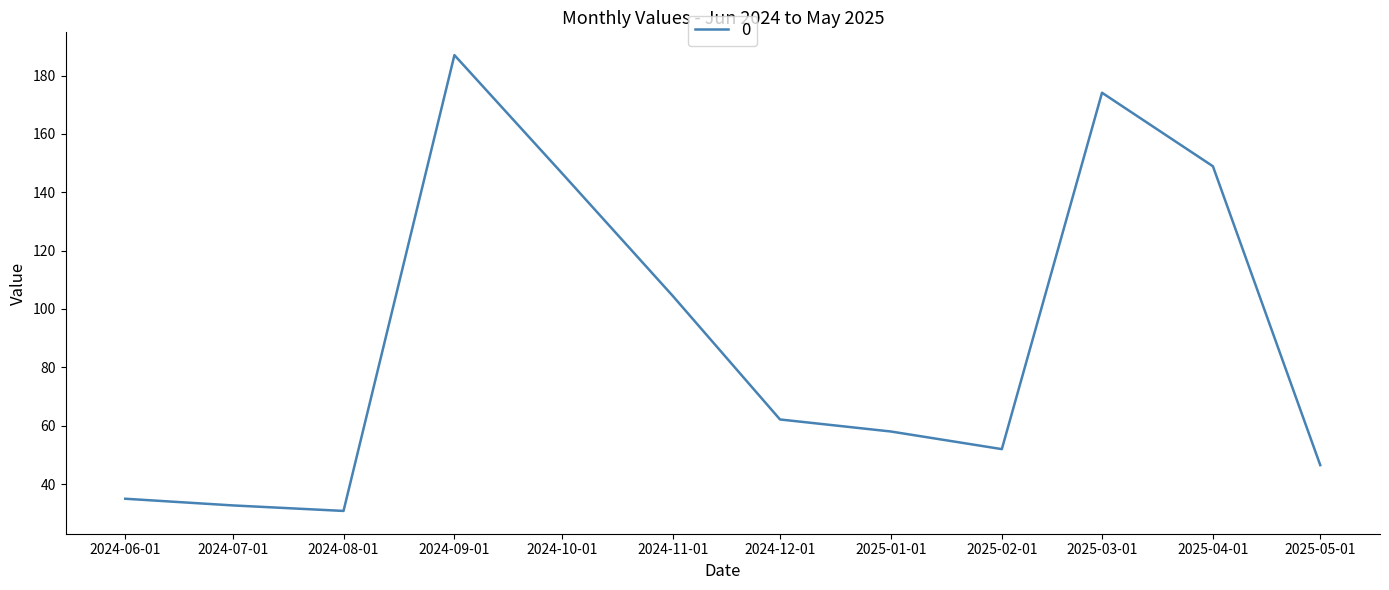

What is the ratio of the value at 2024-07-01 to the value at 2024-12-01?

0.5